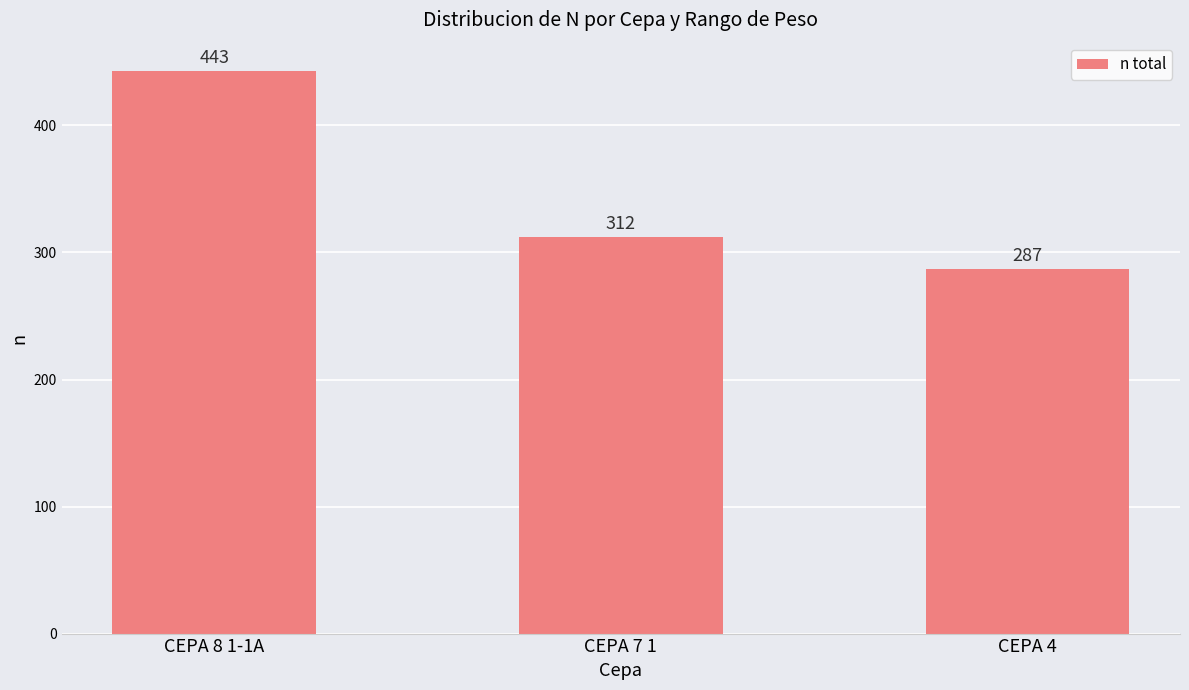

Rank the categories by value from lowest to highest.

CEPA 4, CEPA 7 1, CEPA 8 1-1A